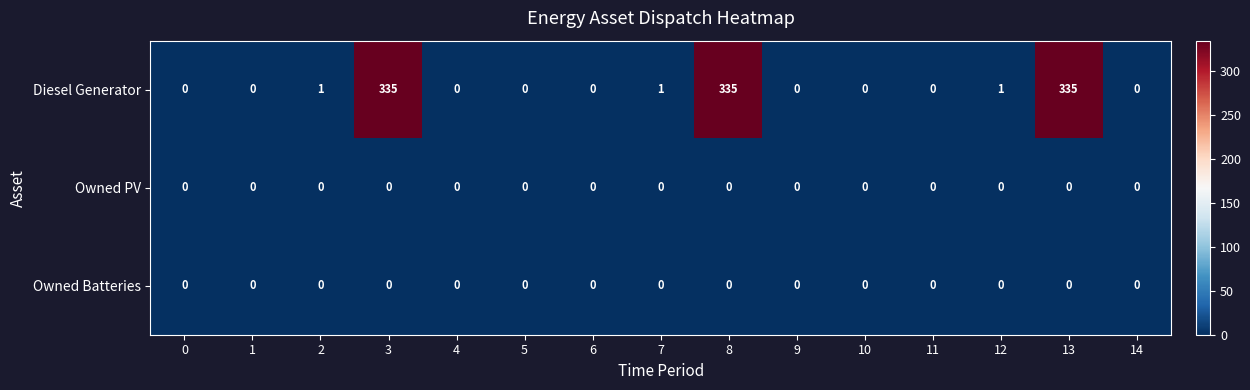

Which series has the largest range (max minus min)?

Diesel Generator